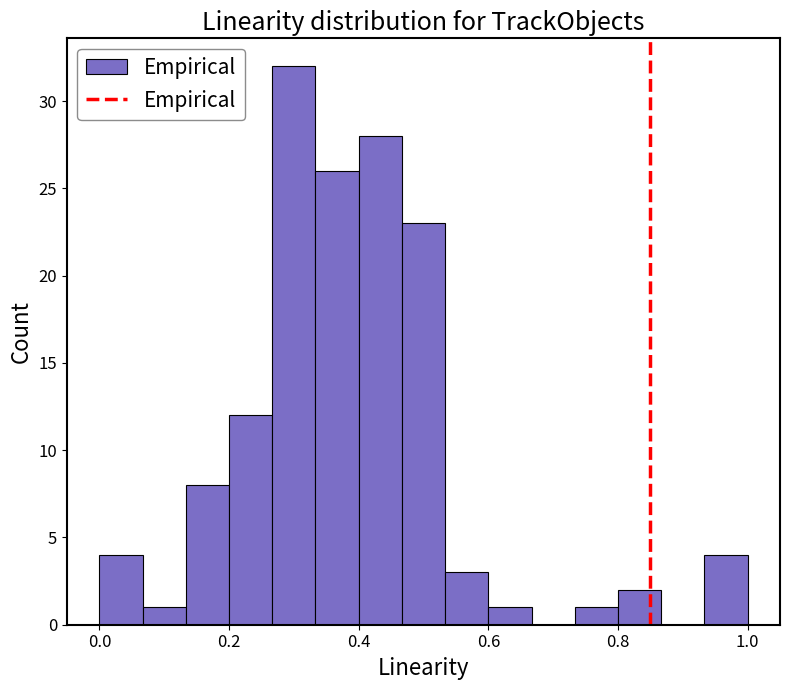

Around what value on the x-axis is the tallest bar? Give the approximate position of its centre, as read against the axis.

0.30